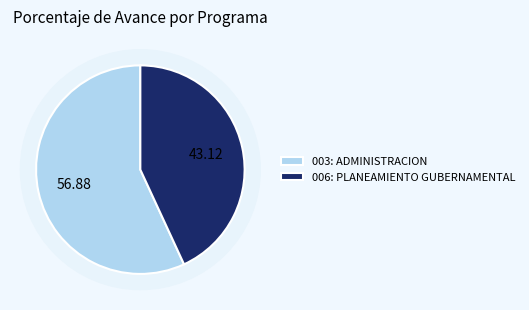

To the nearest percent, what portion does 006: PLANEAMIENTO GUBERNAMENTAL represent?

43%